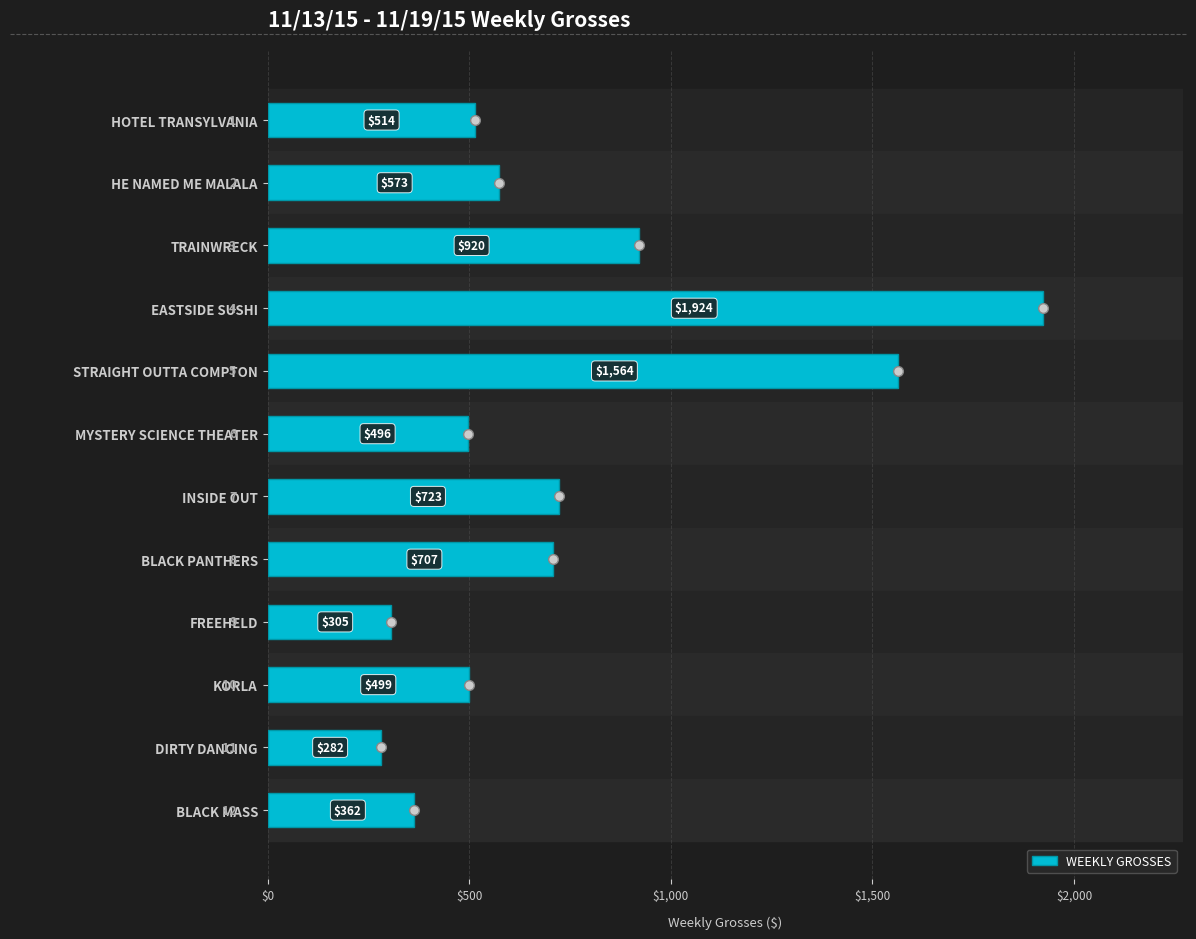

Where is the data nearest to the value 1103?

TRAINWRECK